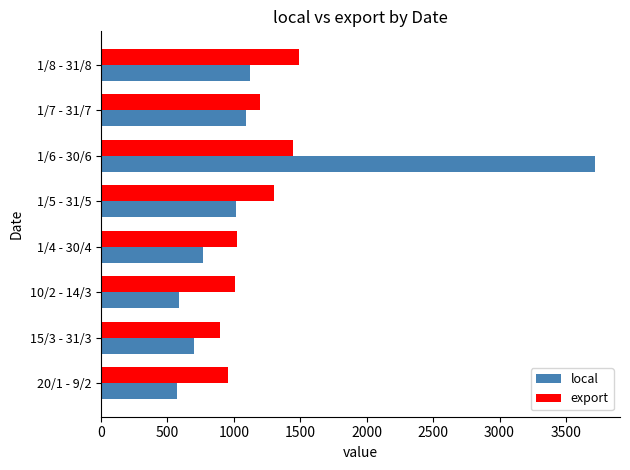

What is the average value of the local series?

1197.7